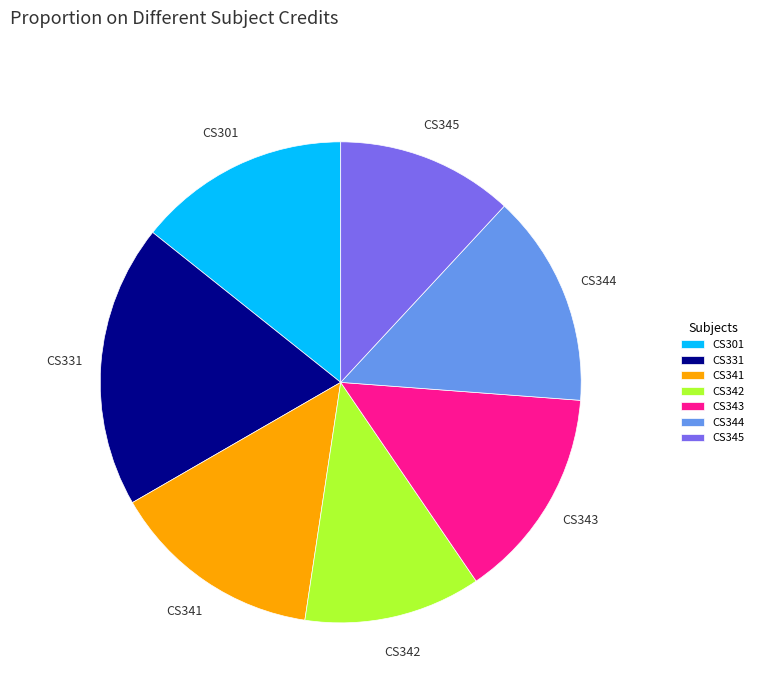

Which slice is the largest?

CS331